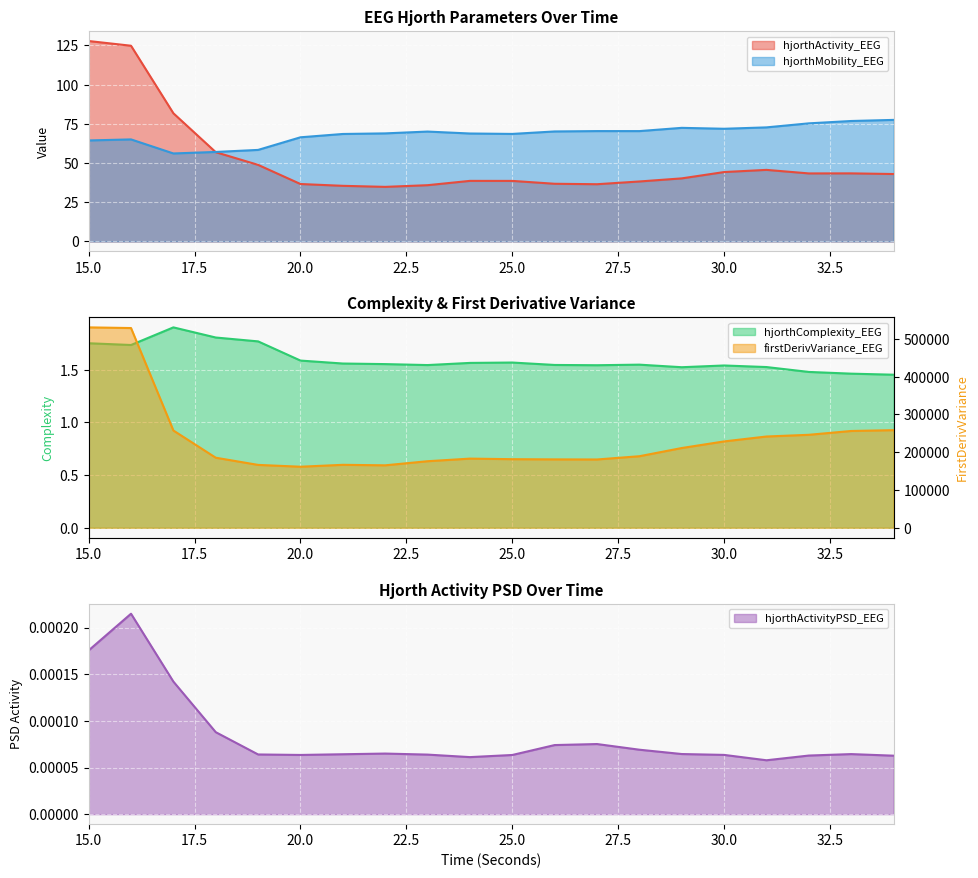

In hjorthComplexity_EEG, how many points are higher than both neighbors (excluding endpoints)?

4